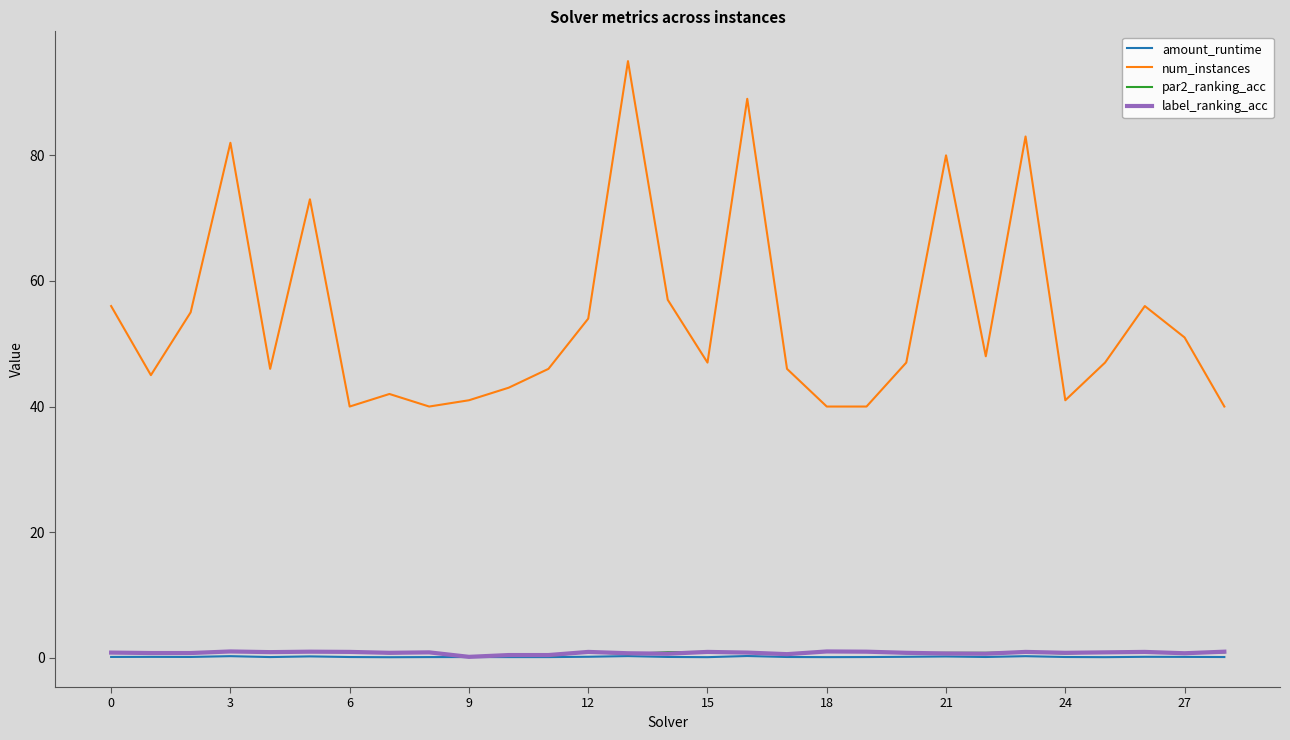

Which series ends up on top after the final intersection of label_ranking_acc and par2_ranking_acc?

label_ranking_acc